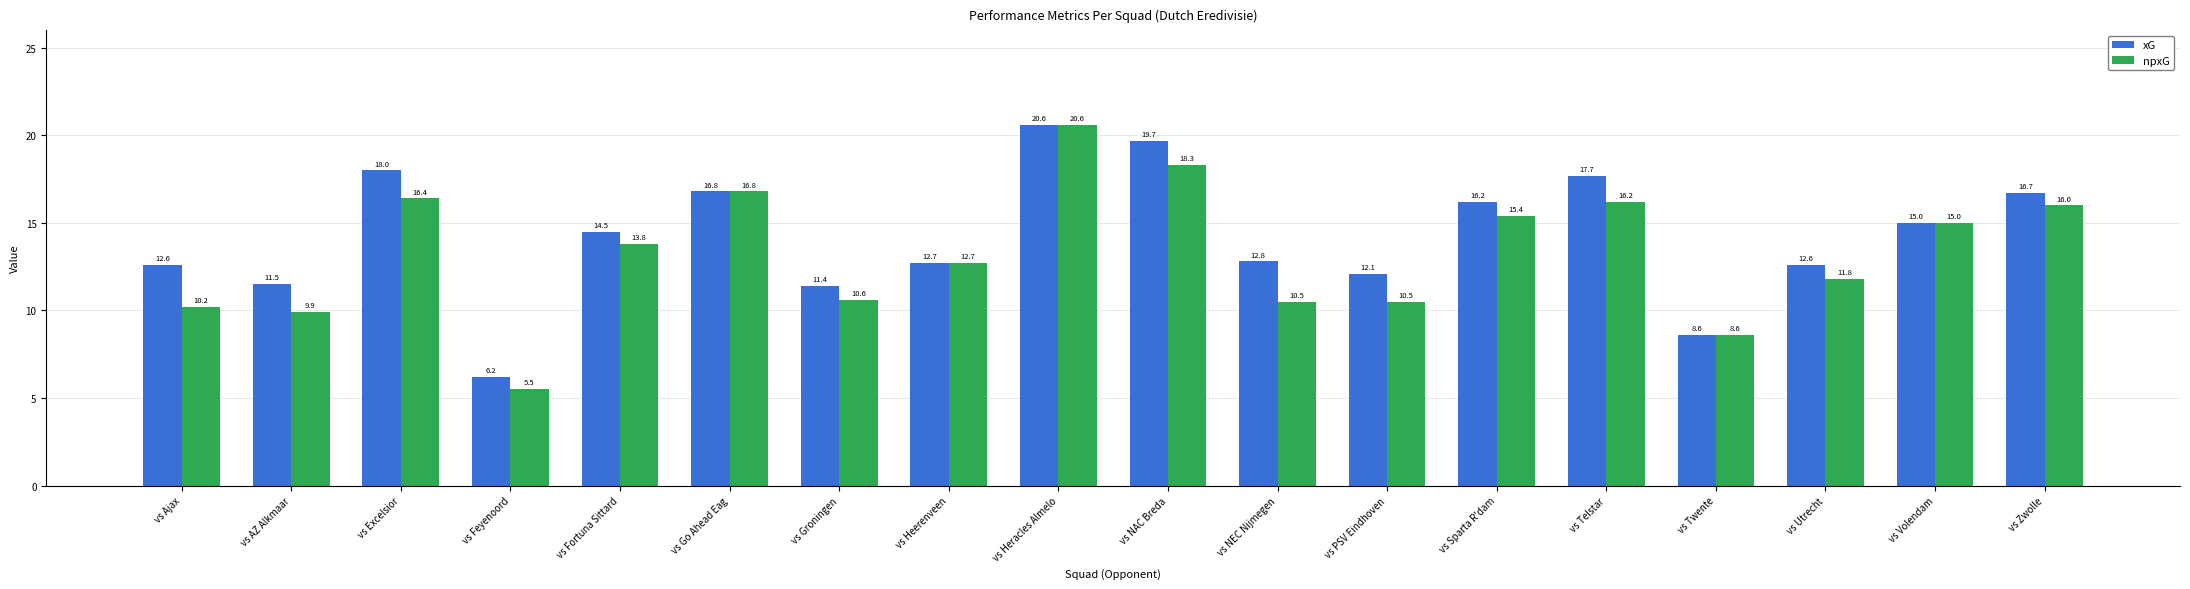

Rank the series by their average value, from lowest to highest.

npxG, xG